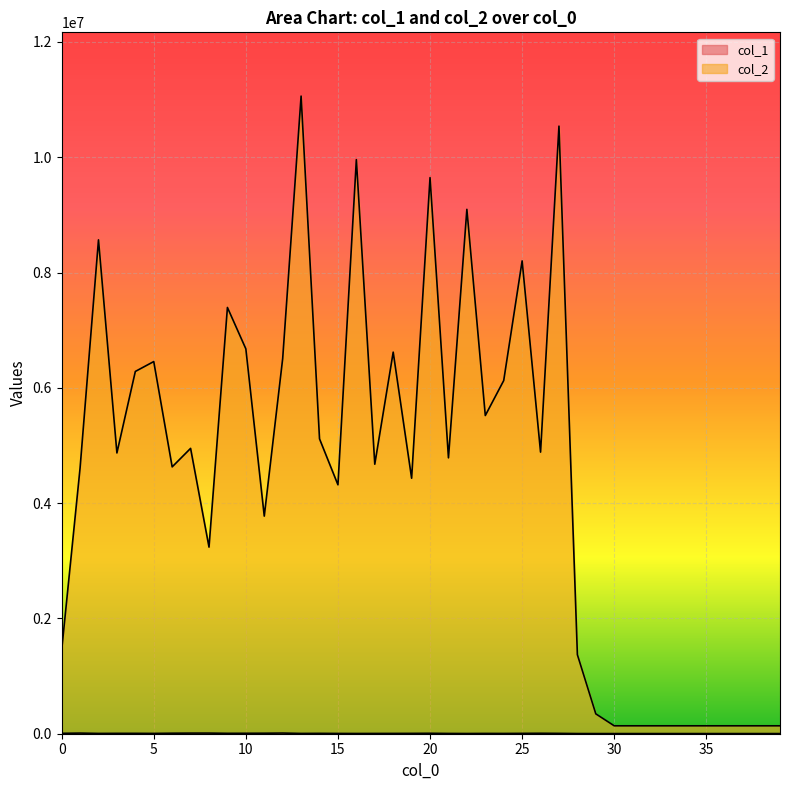

What is the value of the col_1 point at the 34th from the left?

2452